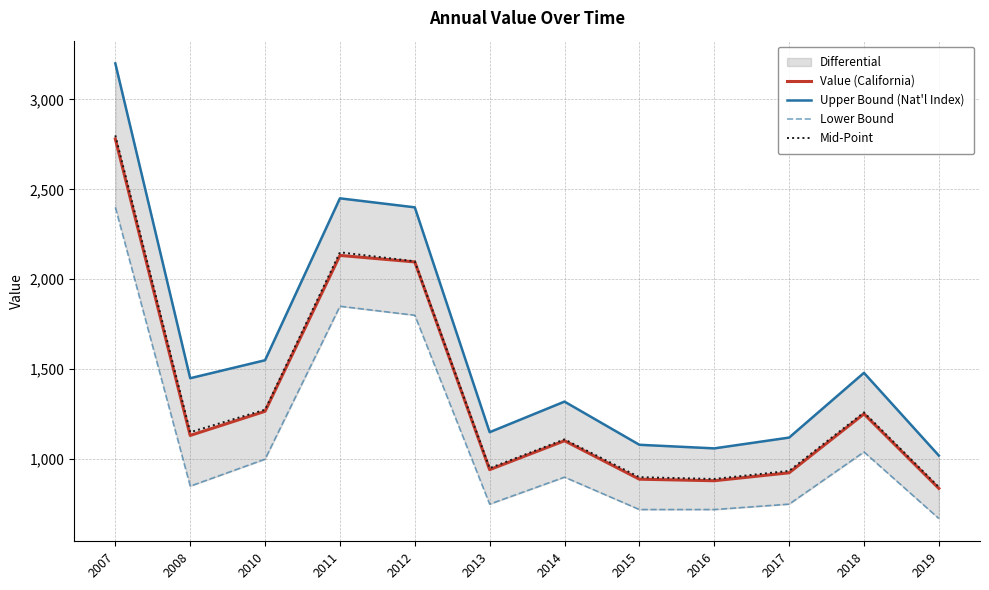

What is the difference between the second highest and second lowest values in the Upper Bound (Nat'l Index) series?

1390.0